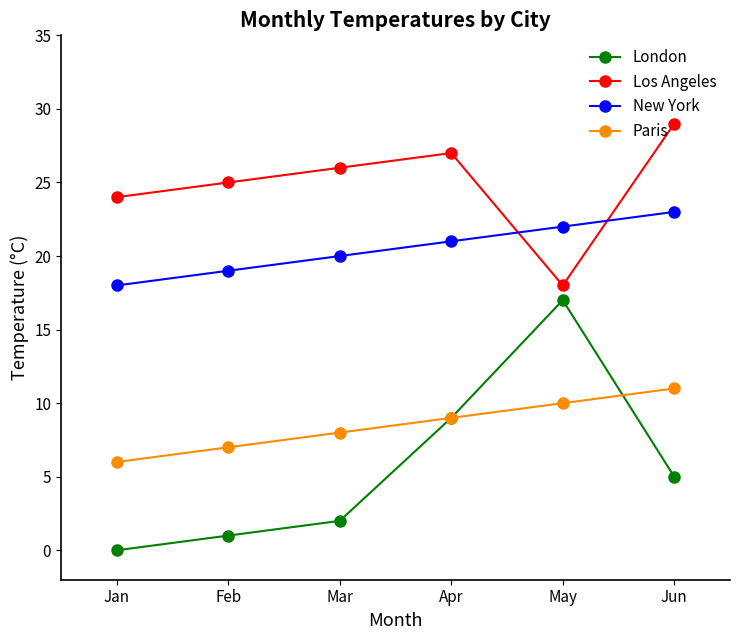

What is the sum of the London values at Feb and May?

18